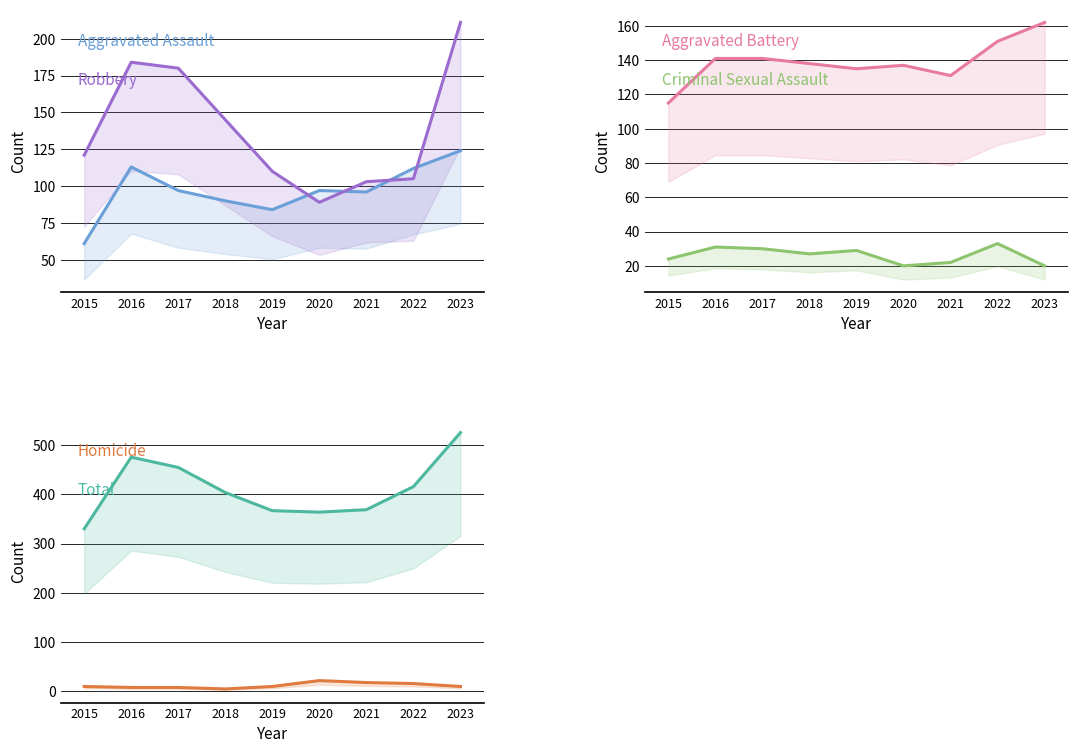

How many data points in Homicide are above 9?

3